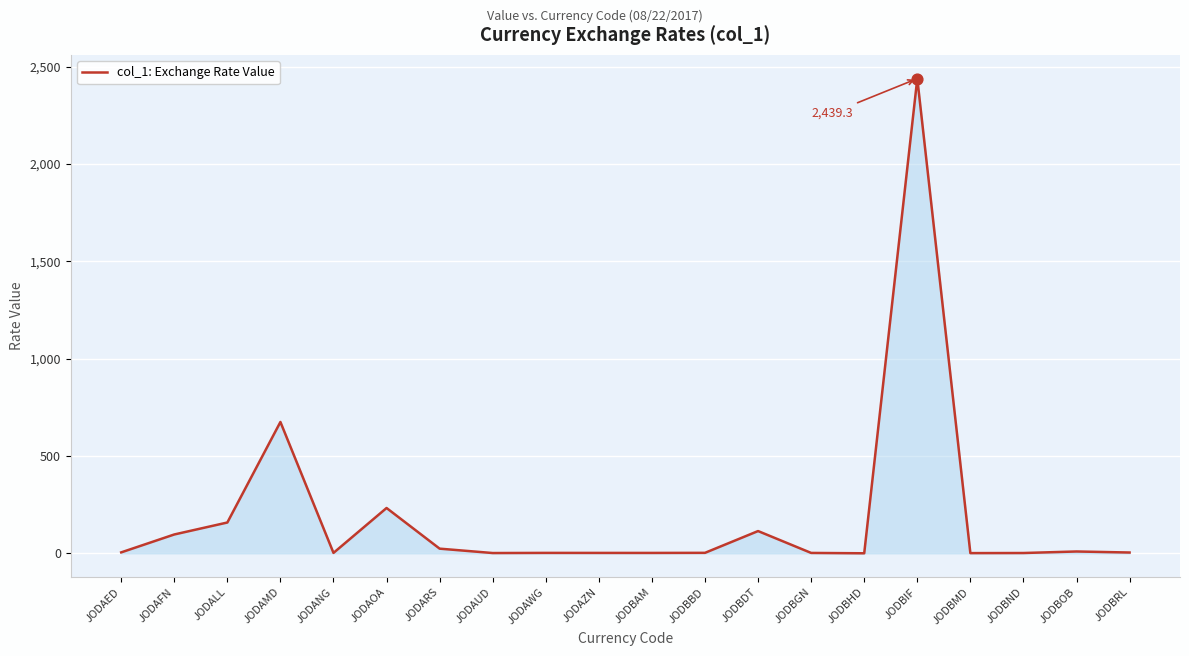

Approximately how many times larger is the value at JODBOB compared to JODANG?

3.9